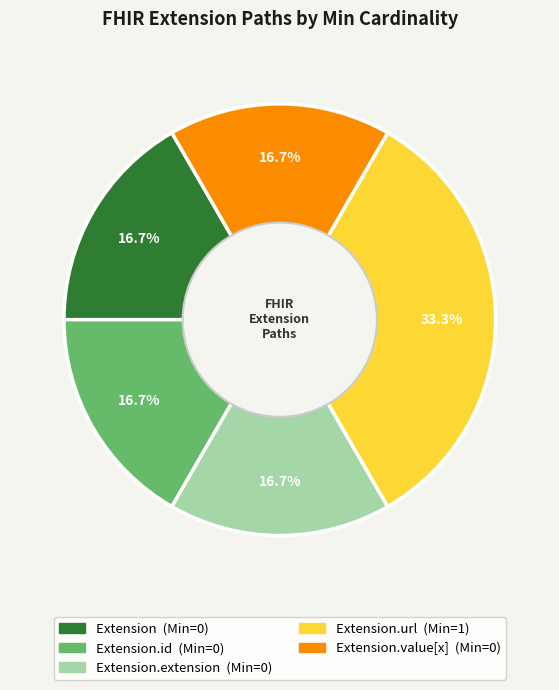

Is there a majority slice in this chart?

No